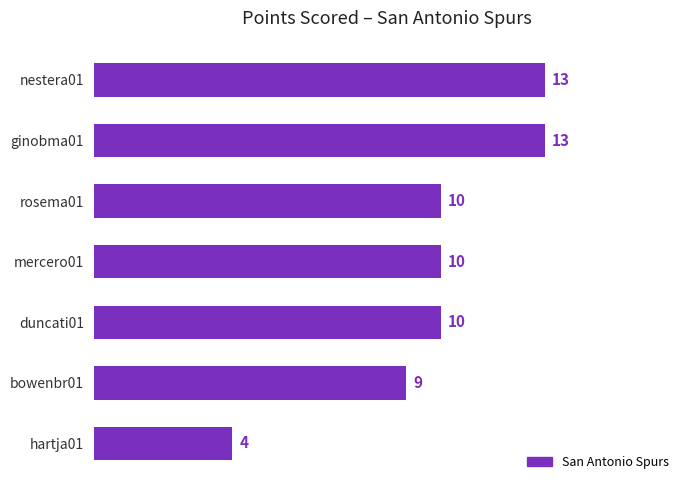

What is the minimum value shown in the chart?

4